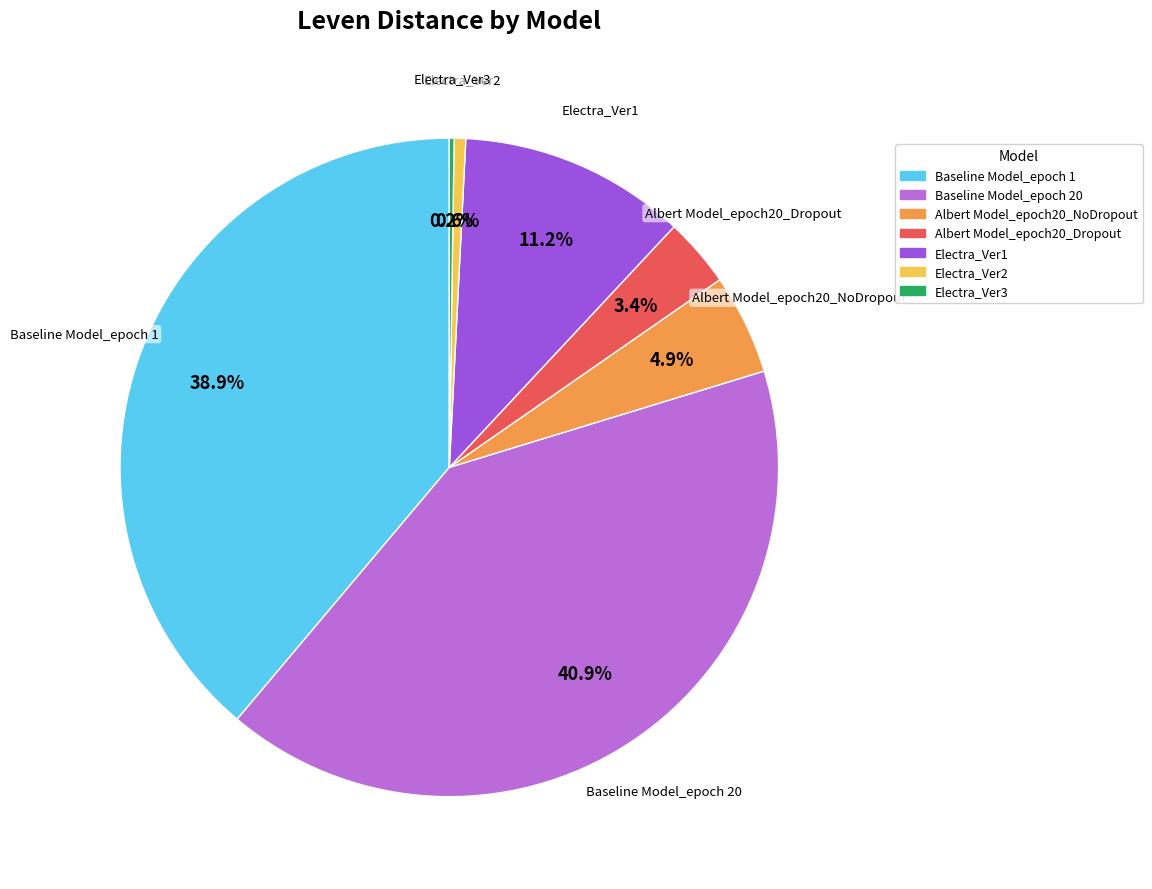

To the nearest percent, what percentage of the pie is Electra_Ver2?

1%